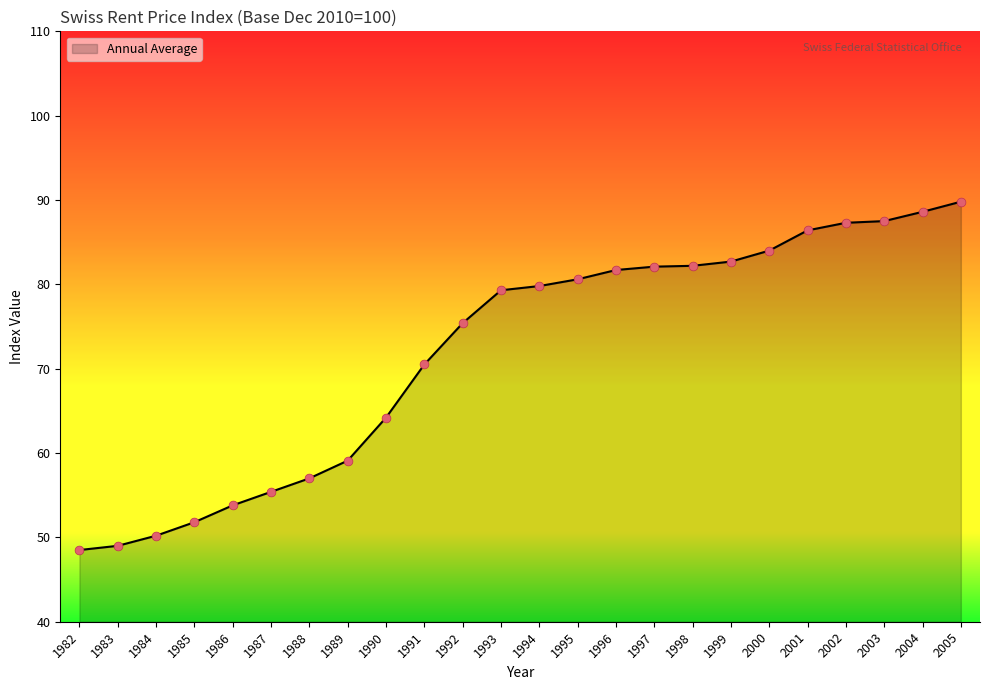

Approximately how many times larger is the value at 1997 compared to 2005?

0.9